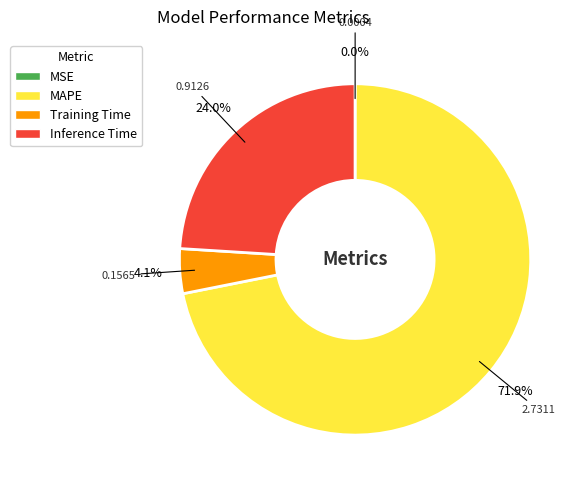

To the nearest percent, what is the difference between the Training Time and MAPE slice percentages?

68%